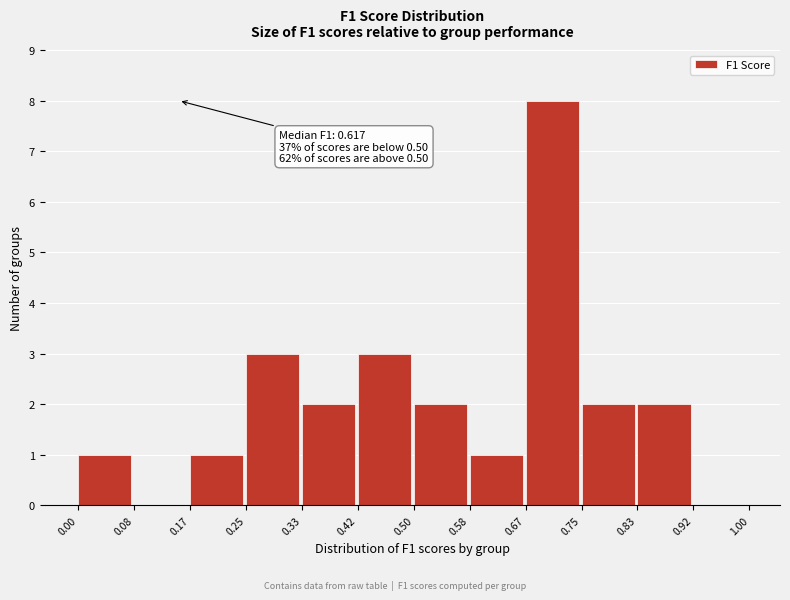

Which range on the x-axis has the tallest bar?

0.67 to 0.75